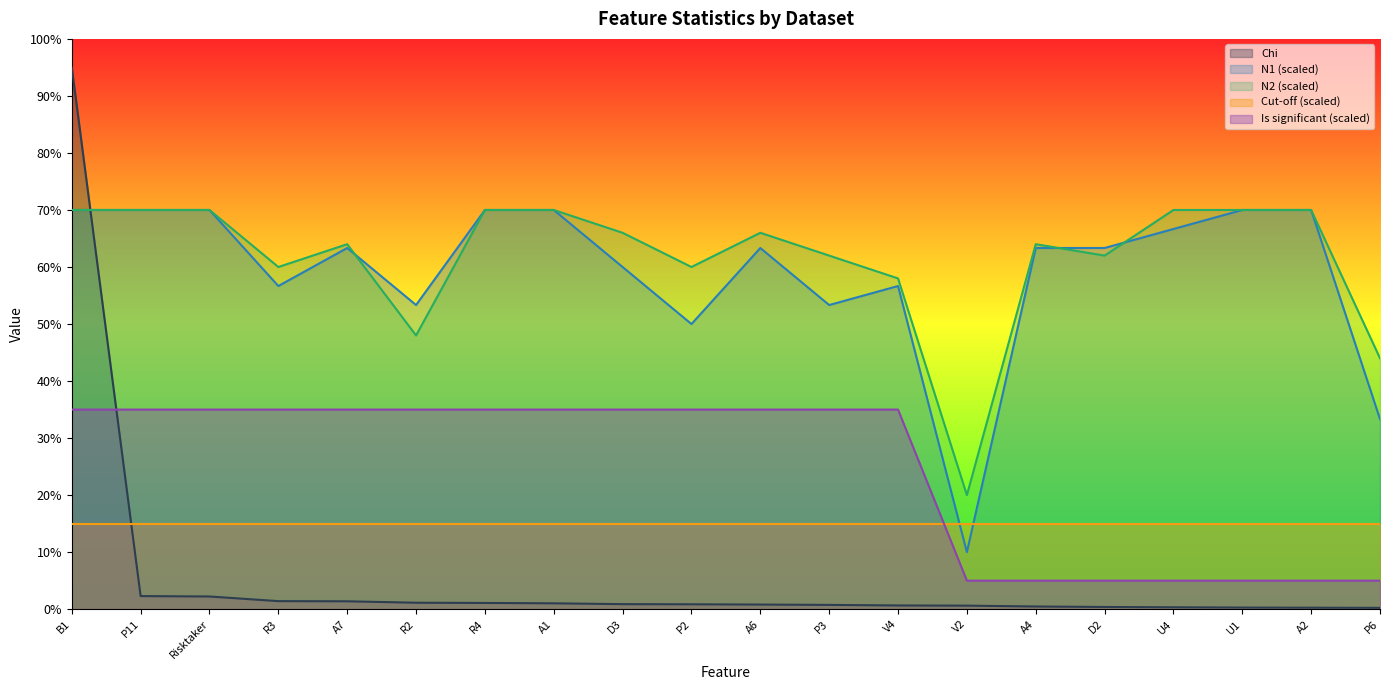

Where do Chi and Is significant first cross each other?

B1 and P11